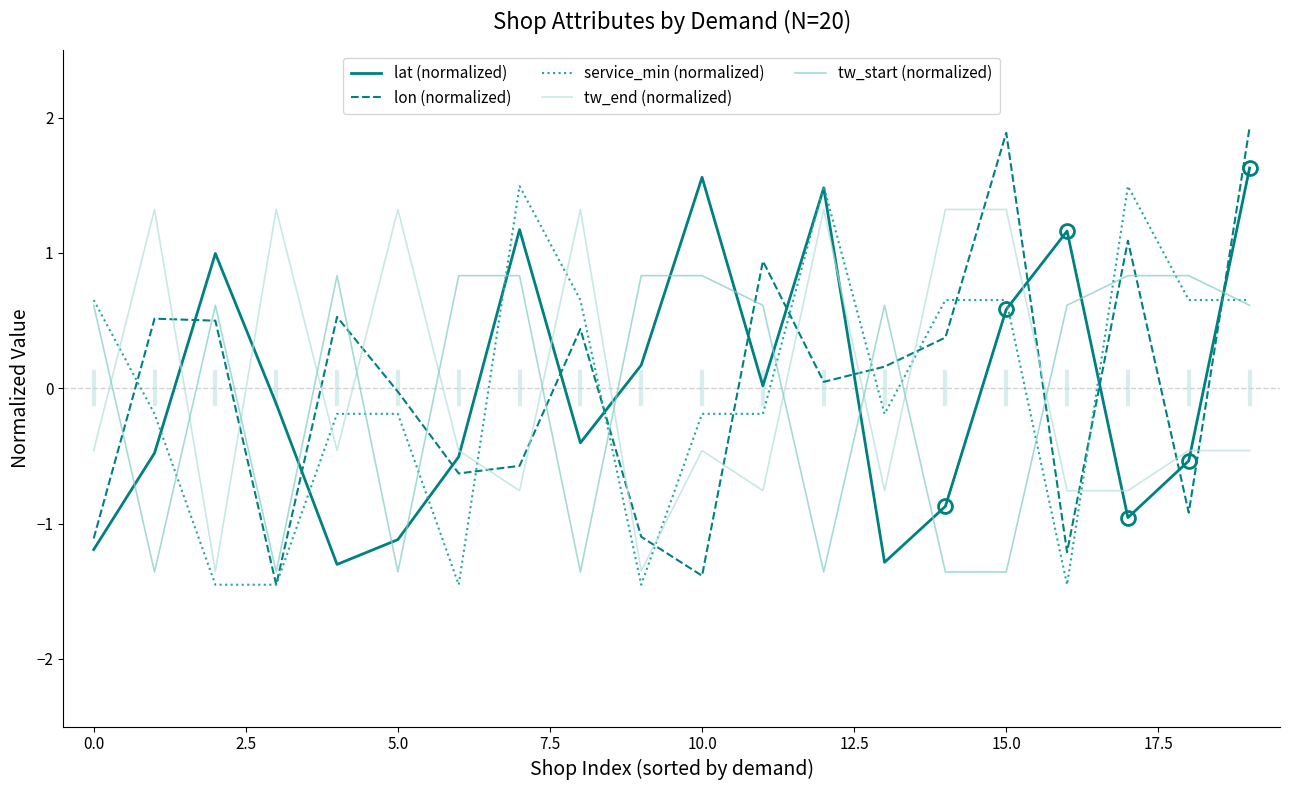

Which series ends up on top after the final intersection of tw_end (normalized) and lon (normalized)?

lon (normalized)